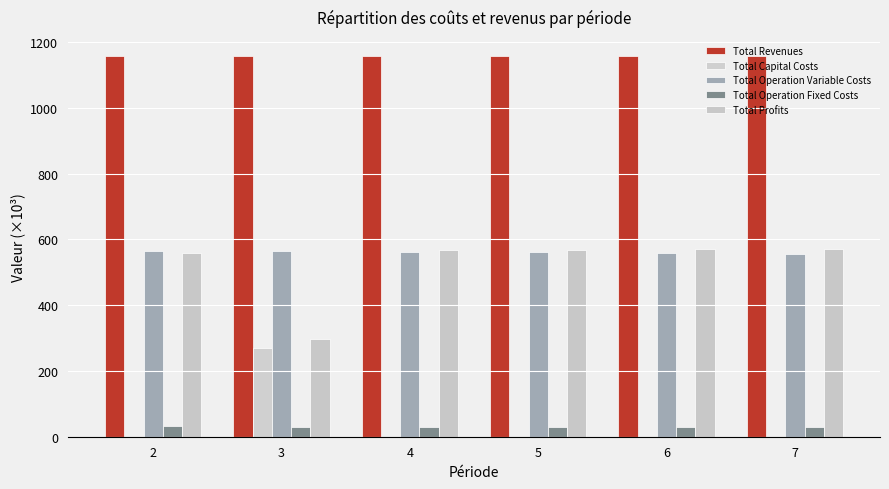

At 3, list the series in order from smallest to largest.

Total Operation Fixed Costs, Total Capital Costs, Total Profits, Total Operation Variable Costs, Total Revenues